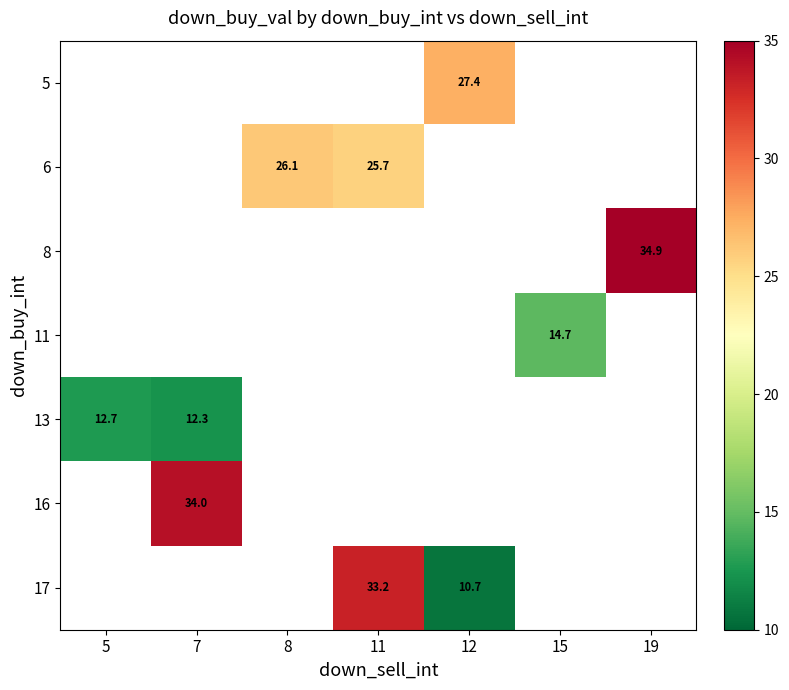

Is the value of 13 at 5 greater than the value of 5 at 12?

No